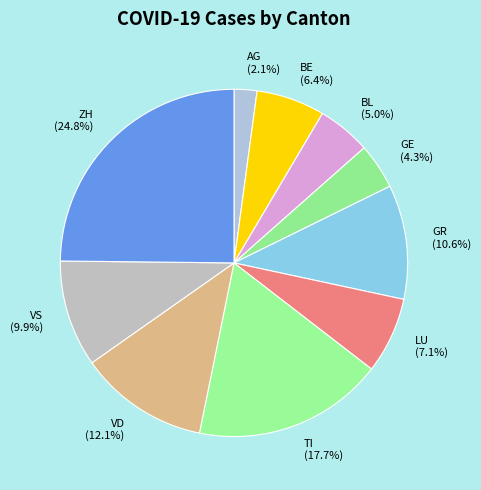

True or false: GR accounts for 11% of the total.

True